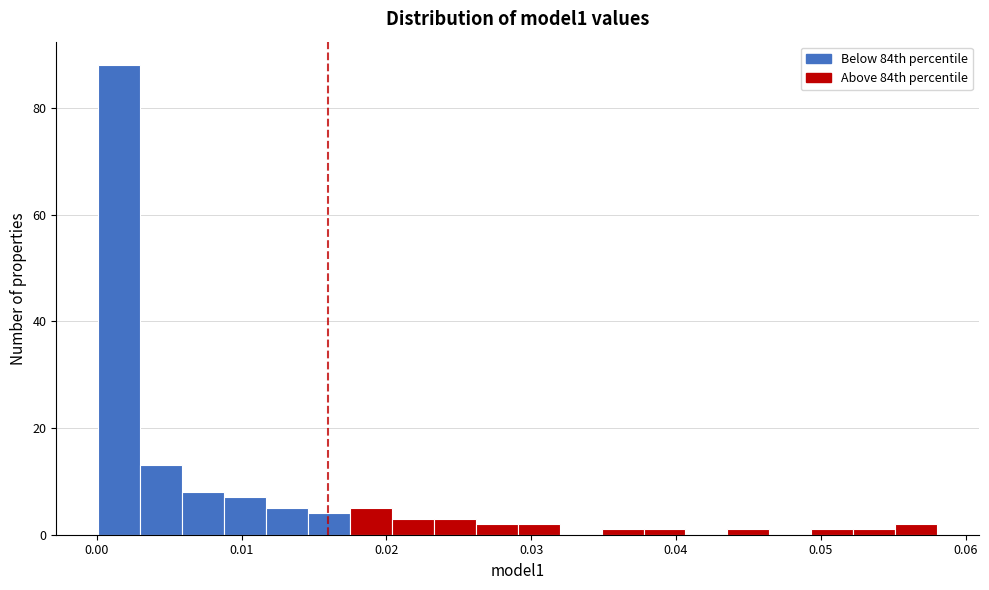

Around what value on the x-axis is the tallest bar? Give the approximate position of its centre, as read against the axis.

0.002